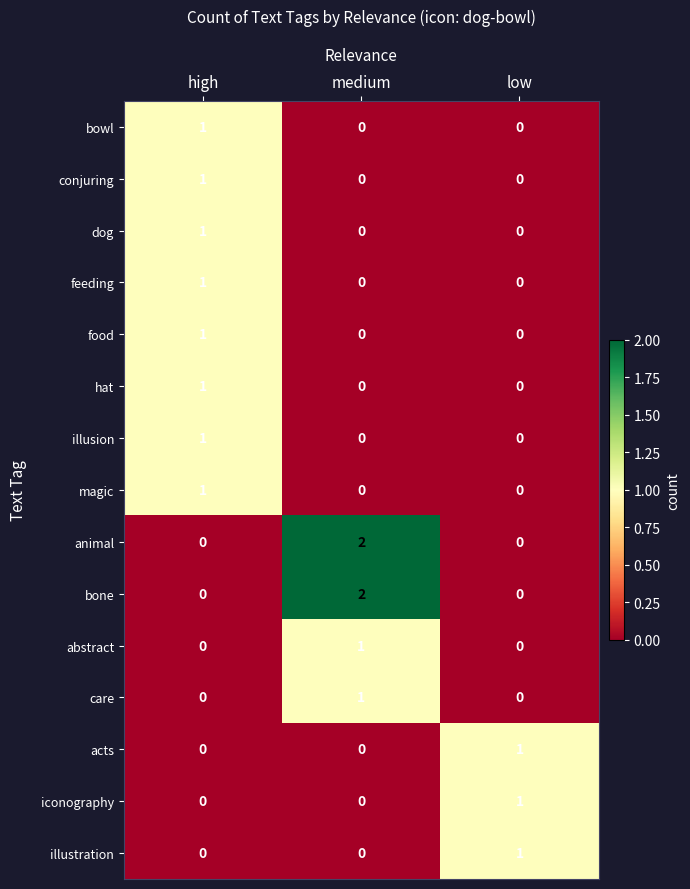

The conjuring series shows 1 at medium. True or false?

False